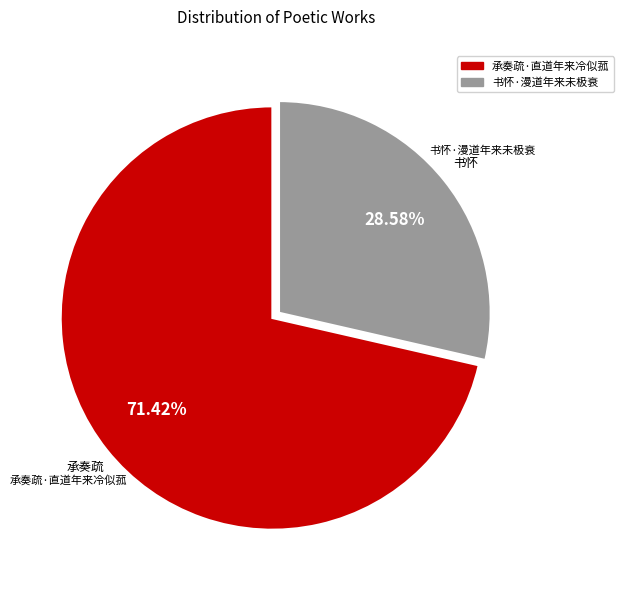

True or false: 书怀·漫道年来未极衰 accounts for 40% of the total.

False